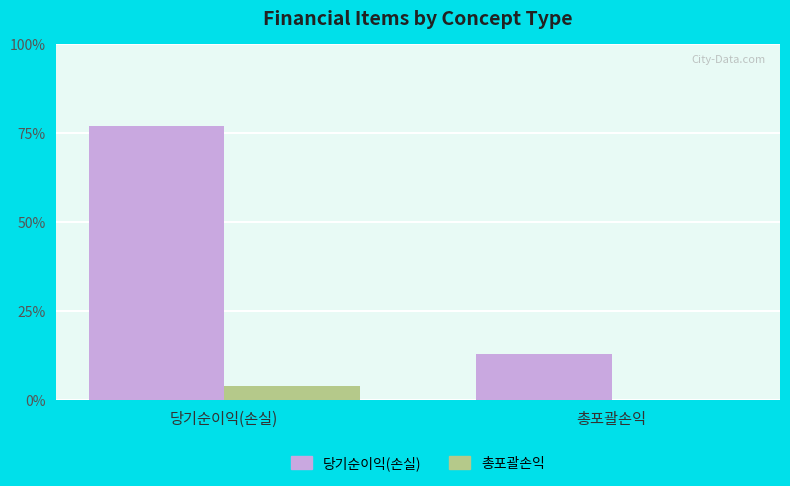

Read the 총포괄손익 value at 당기순이익(손실).

4